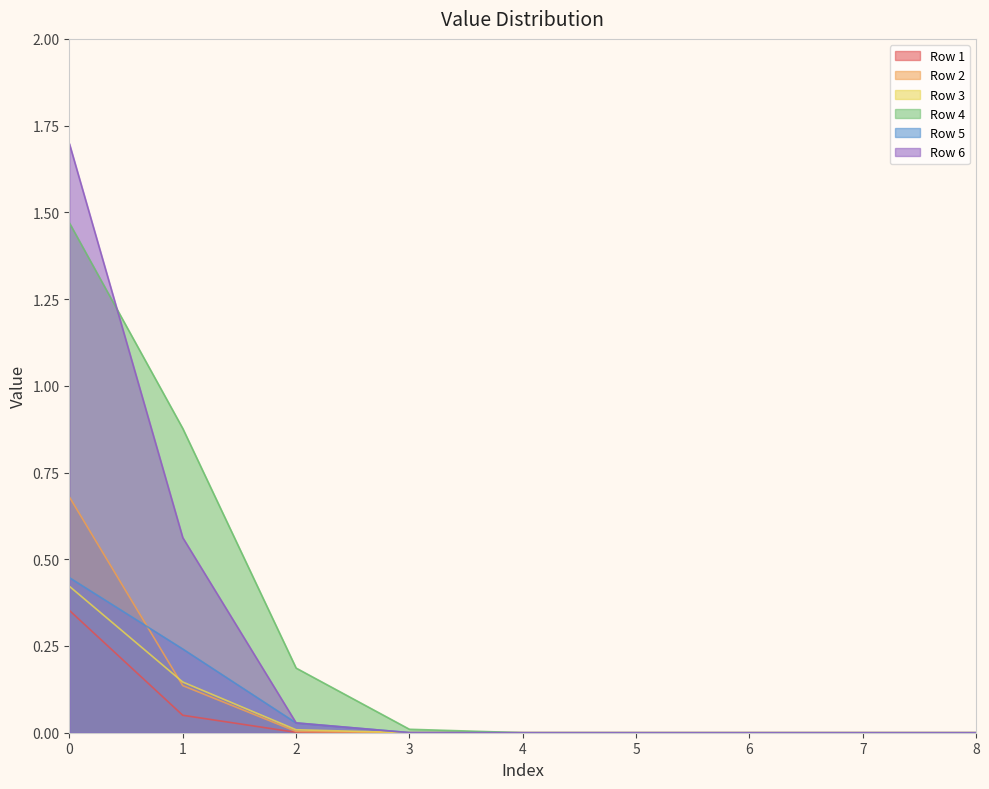

True or false: Row 6 and Row 2 cross at least once.

False